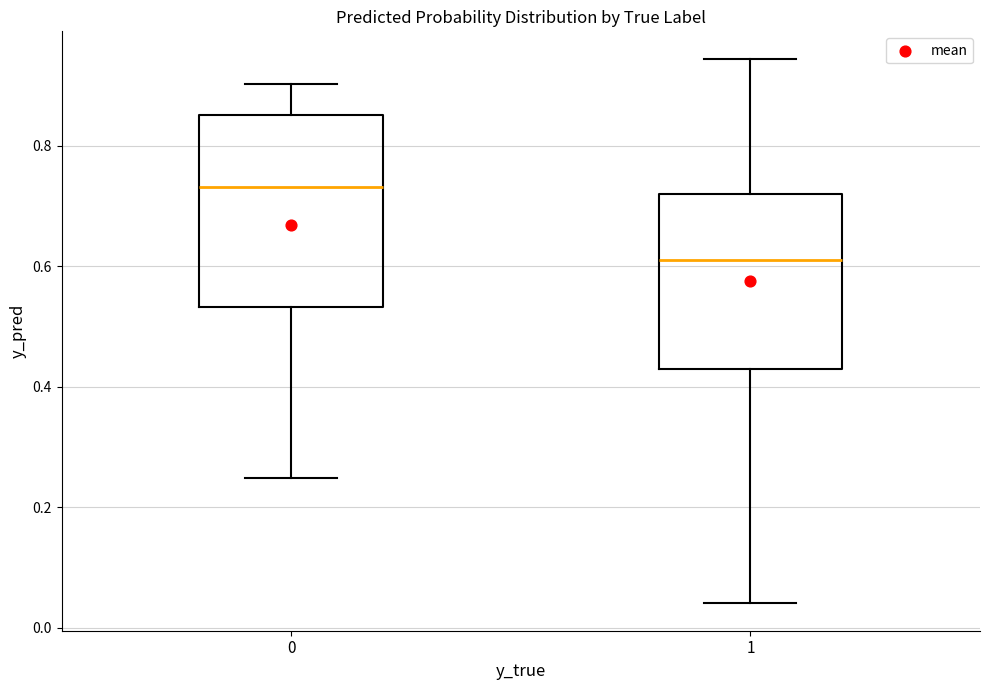

Reading left to right, transcribe this box plot: for each box, give where its median line is, the range the box spans, and where its two whiskers end, as read against the y-axis. The values are not printed on the chart, so give them approximately, as read against the axis.

0: median 0.74, box 0.54 to 0.86, whiskers 0.24 to 0.90
1: median 0.62, box 0.42 to 0.72, whiskers 0.04 to 0.94